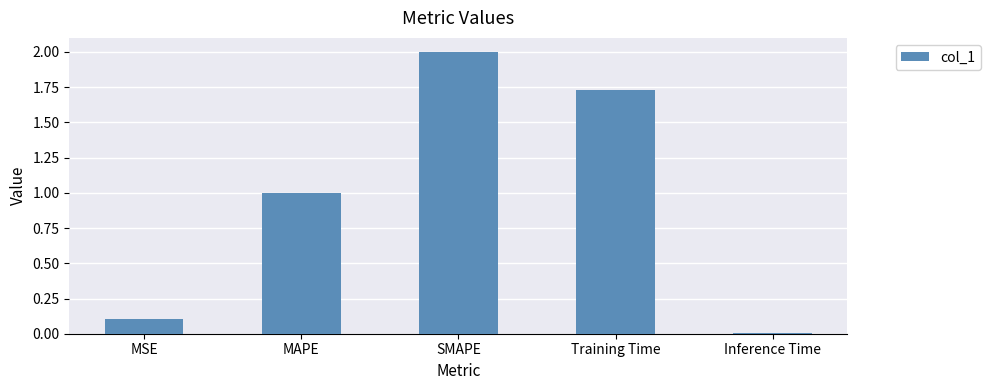

The value at MSE is 0.0. True or false?

False